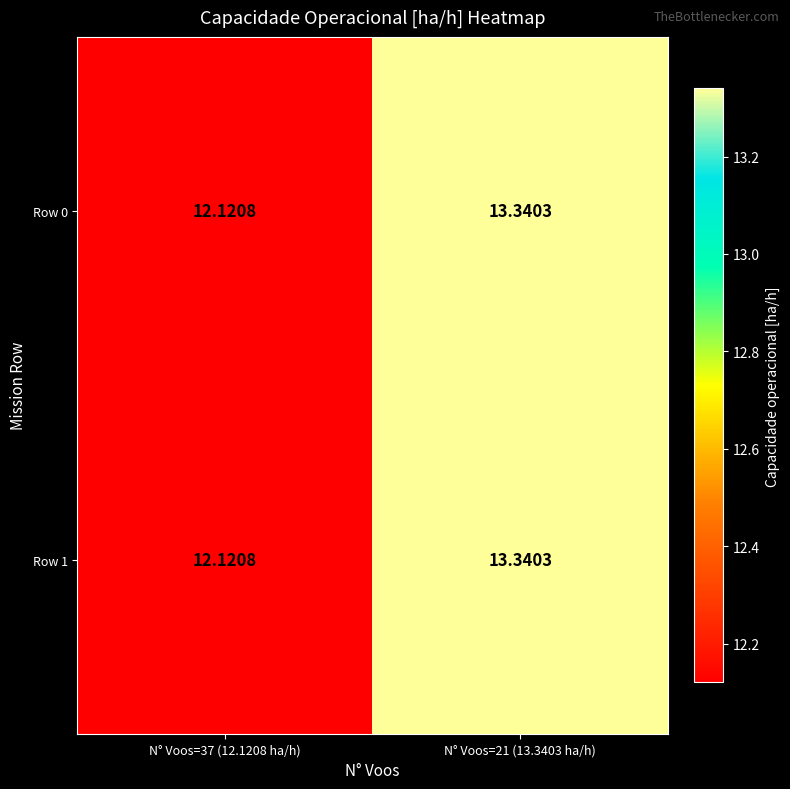

Is the value of Row 0 at N° Voos=21 (13.3403 ha/h) greater than the value of Row 1 at N° Voos=37 (12.1208 ha/h)?

Yes